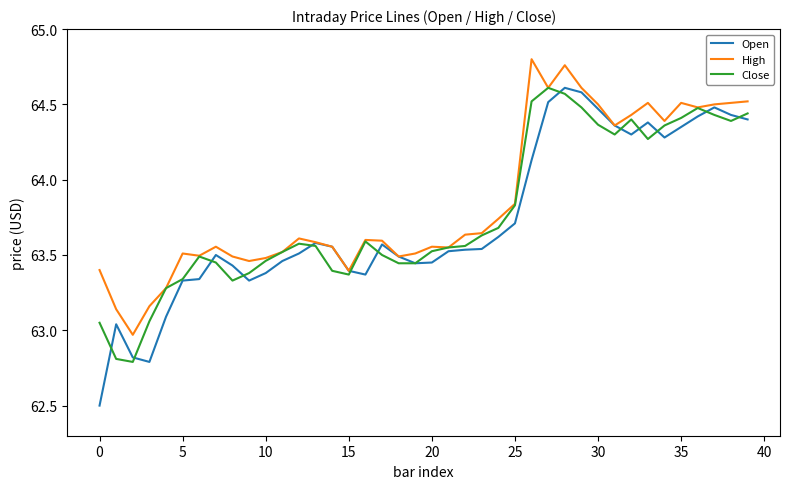

What is the smallest value displayed?

62.5